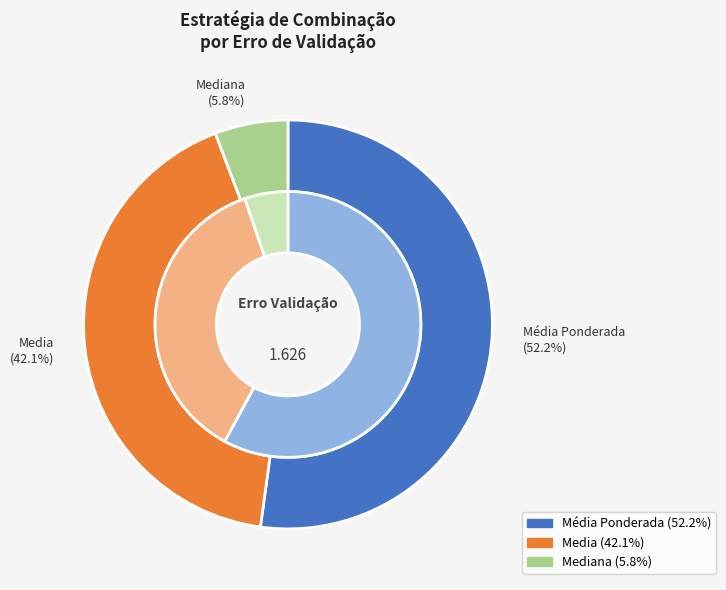

Do Mediana and 9 together represent more than half of the pie?

No